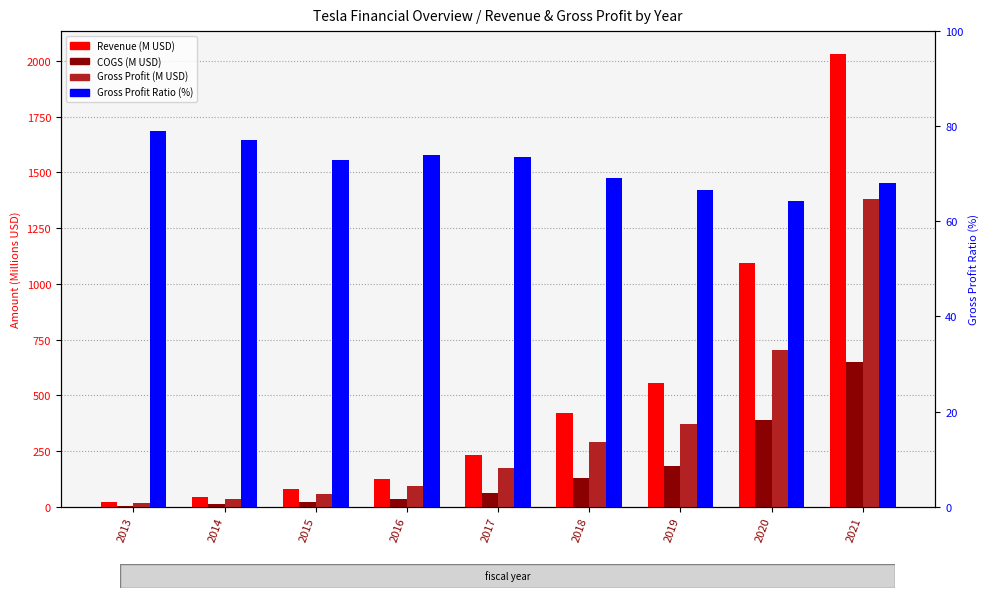

Reading left to right, extract all data points from this chart.

Revenue: 19.9	43.5	77.4	123.2	233.3	417.9	553.3	1094.0	2032.7
COGS: 4.2	9.9	21.0	32.0	61.6	128.7	184.5	390.8	650.3
Gross Profit: 15.7	33.6	56.3	91.2	171.7	289.2	368.8	703.1	1382.4
Gross Profit Ratio: 79.0	77.2	72.8	74.0	73.6	69.2	66.7	64.3	68.0